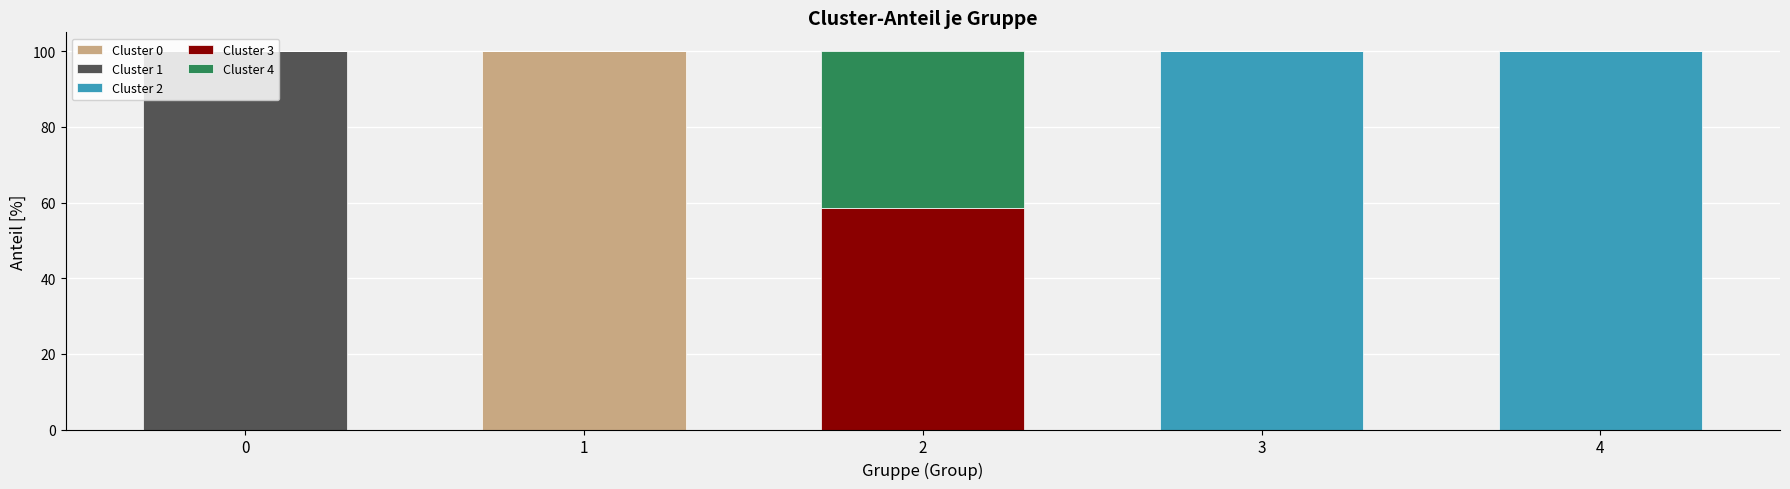

Count the number of categories in the chart.

5